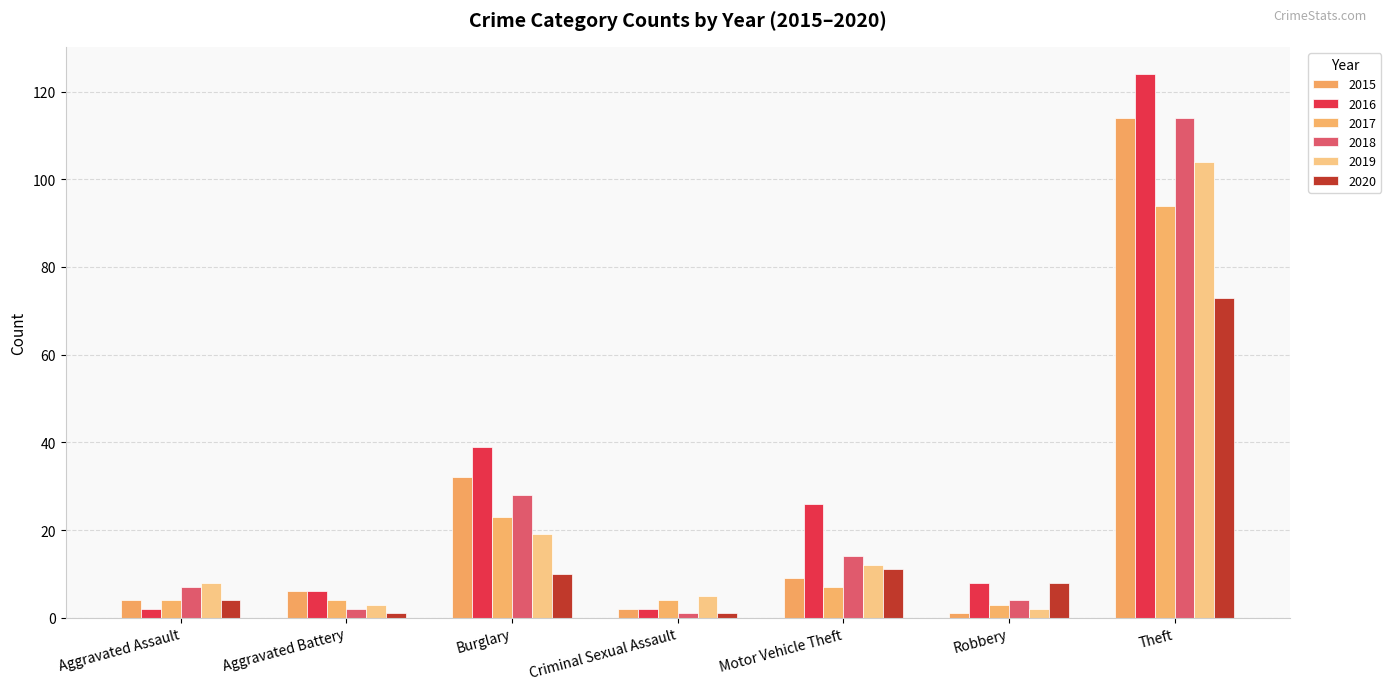

Which series has the largest range (max minus min)?

2016